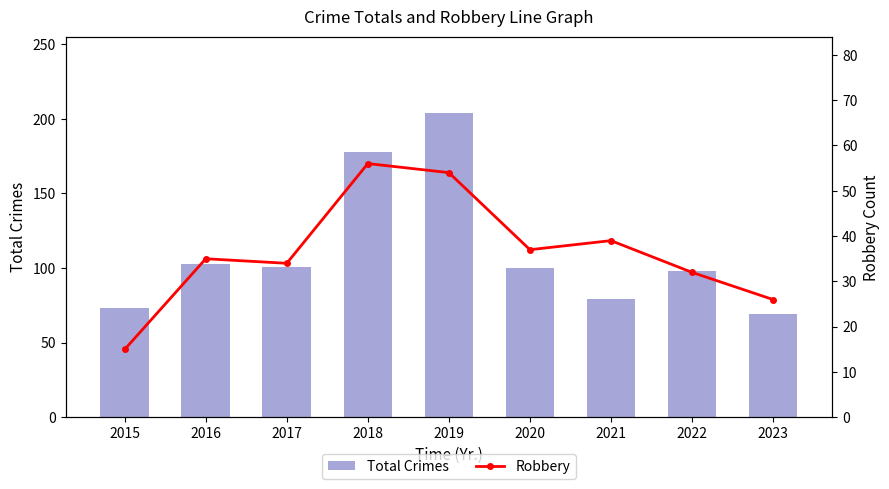

What is the value of the Total Crimes bar at the 7th from the left?

79